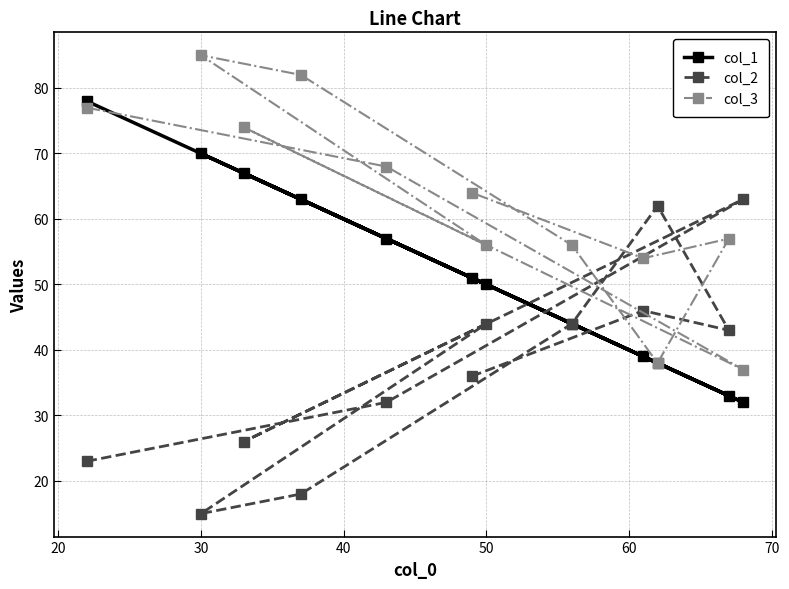

Which series has the largest range (max minus min)?

col_2